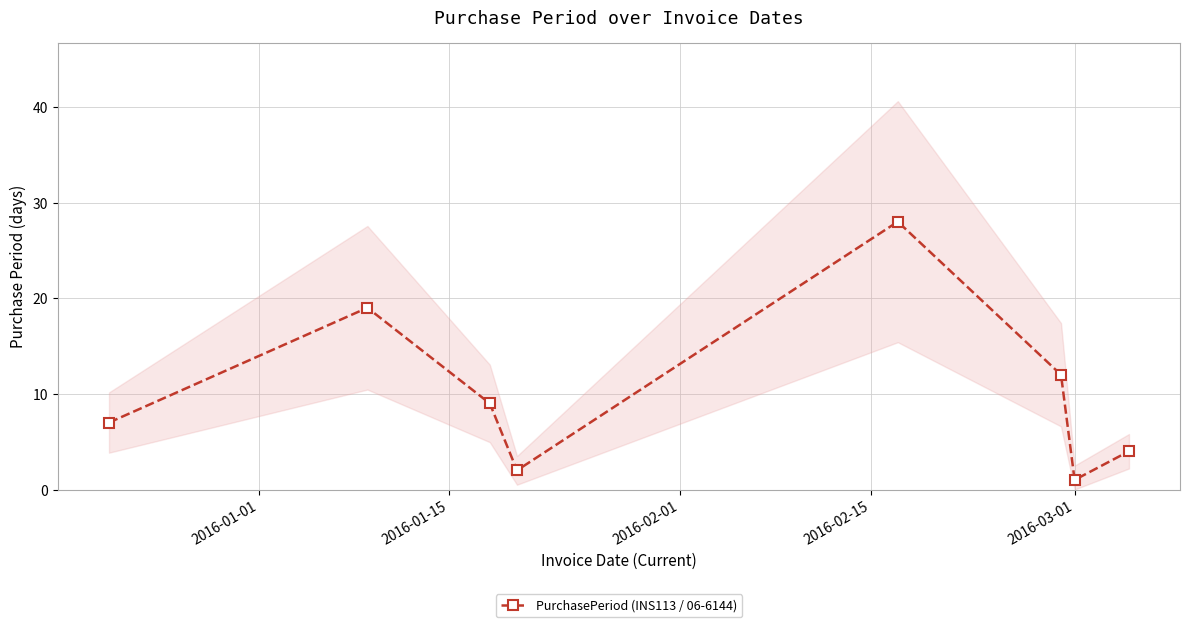

Count the number of values greater than 9.

3